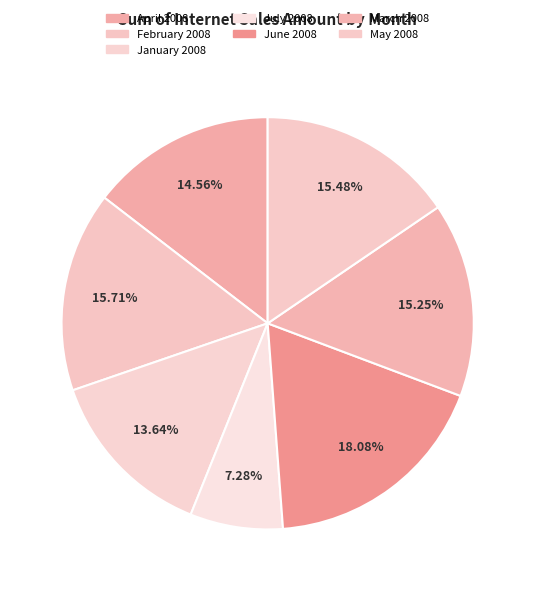

Approximately how many times larger is the value at June 2008 compared to July 2008?

2.5